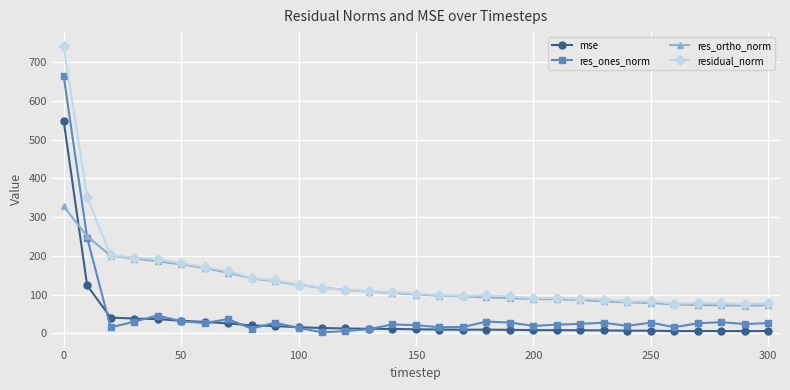

What are all the series names shown in the legend?

mse, res_ones_norm, res_ortho_norm, residual_norm